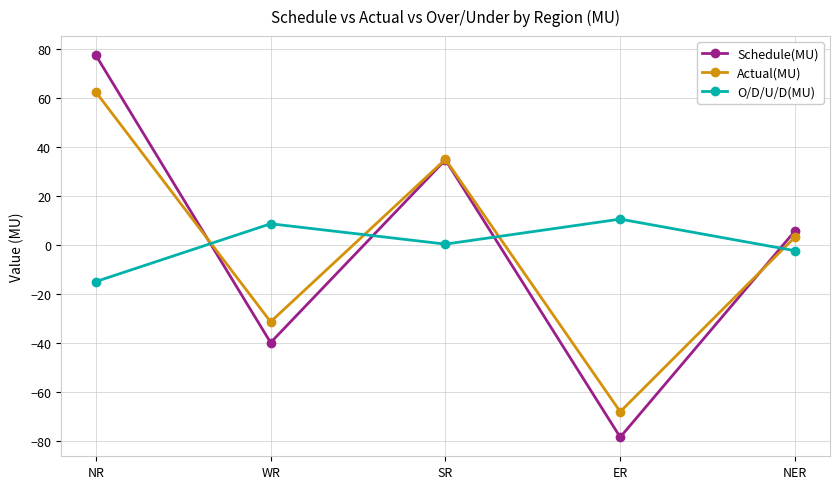

At which label is Schedule(MU) closest to 0?

NER